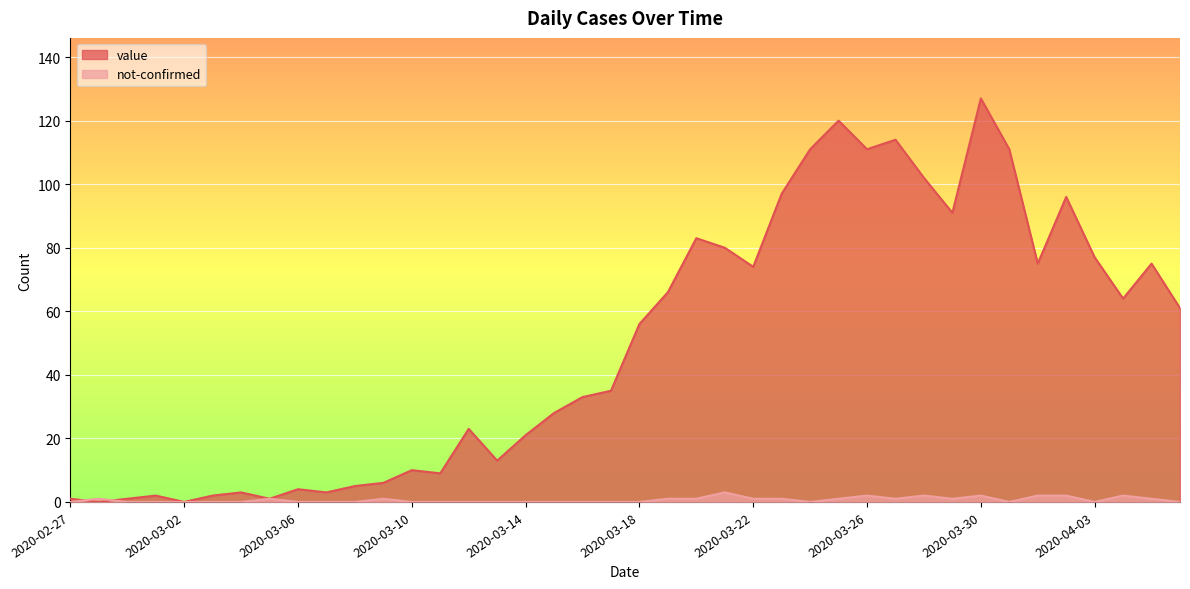

Reading right to left, transcribe all the data shown in this chart.

value: 2020-04-06=61	2020-04-05=75	2020-04-04=64	2020-04-03=77	2020-04-02=96	2020-04-01=75	2020-03-31=111	2020-03-30=127	2020-03-29=91	2020-03-28=102	2020-03-27=114	2020-03-26=111	2020-03-25=120	2020-03-24=111	2020-03-23=97	2020-03-22=74	2020-03-21=80	2020-03-20=83	2020-03-19=66	2020-03-18=56	2020-03-17=35	2020-03-16=33	2020-03-15=28	2020-03-14=21	2020-03-13=13	2020-03-12=23	2020-03-11=9	2020-03-10=10	2020-03-09=6	2020-03-08=5	2020-03-07=3	2020-03-06=4	2020-03-05=1	2020-03-04=3	2020-03-03=2	2020-03-02=0	2020-03-01=2	2020-02-29=1	2020-02-28=0	2020-02-27=1
not-confirmed: 2020-04-06=0	2020-04-05=1	2020-04-04=2	2020-04-03=0	2020-04-02=2	2020-04-01=2	2020-03-31=0	2020-03-30=2	2020-03-29=1	2020-03-28=2	2020-03-27=1	2020-03-26=2	2020-03-25=1	2020-03-24=0	2020-03-23=1	2020-03-22=1	2020-03-21=3	2020-03-20=1	2020-03-19=1	2020-03-18=0	2020-03-17=0	2020-03-16=0	2020-03-15=0	2020-03-14=0	2020-03-13=0	2020-03-12=0	2020-03-11=0	2020-03-10=0	2020-03-09=1	2020-03-08=0	2020-03-07=0	2020-03-06=0	2020-03-05=1	2020-03-04=0	2020-03-03=0	2020-03-02=0	2020-03-01=0	2020-02-29=0	2020-02-28=1	2020-02-27=0